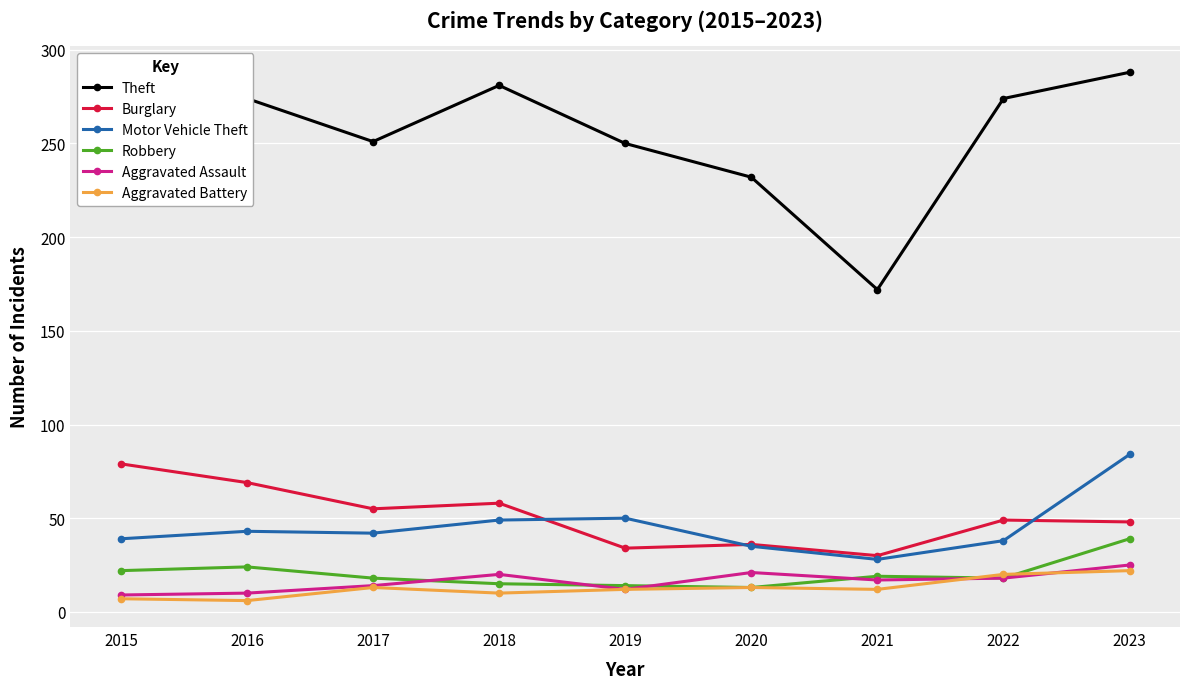

True or false: Theft and Aggravated Battery cross at least once.

False